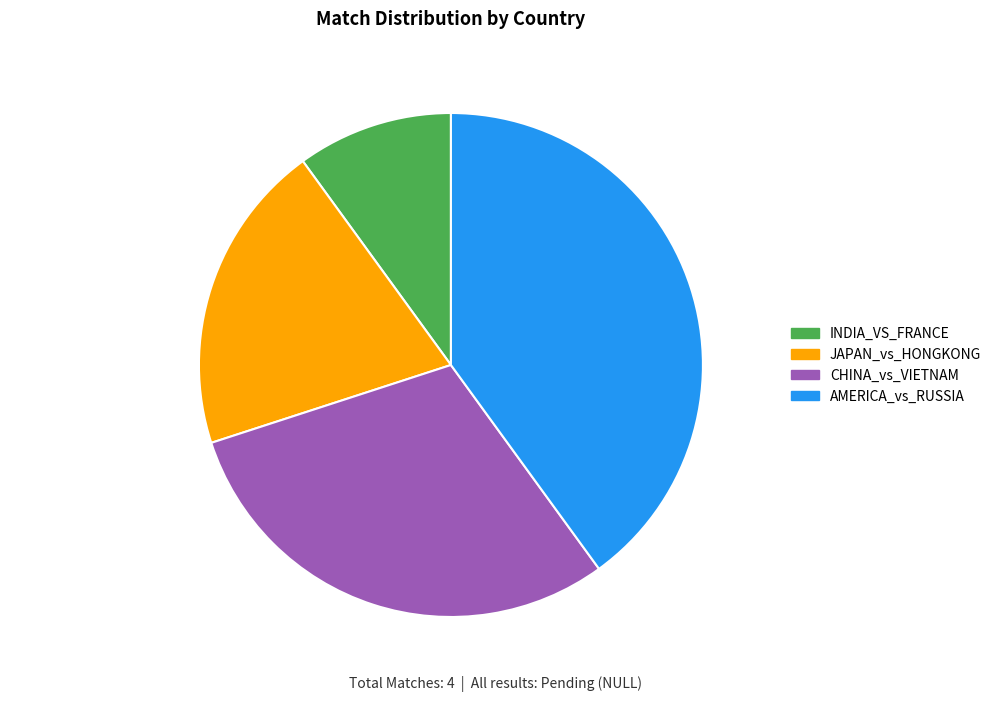

What is the ratio of the value at INDIA_VS_FRANCE 10.0% to the value at JAPAN_vs_HONGKONG 20.0%?

0.5